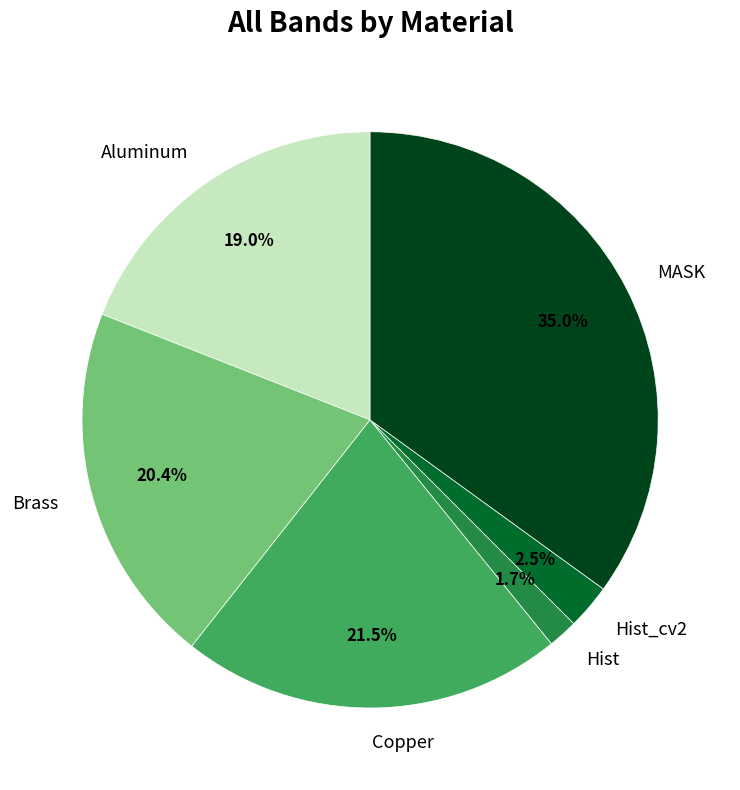

What is the largest slice in the pie chart?

MASK